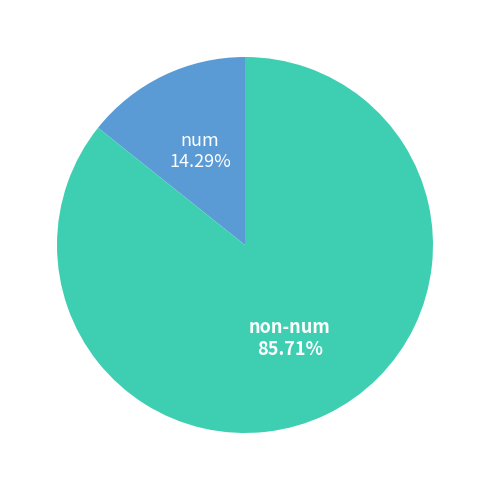

How many slices are in this pie chart?

2